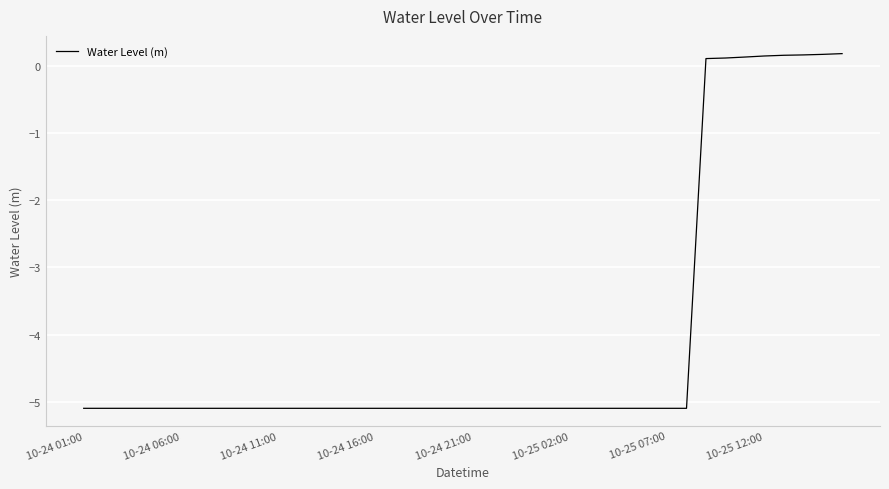

What is the difference between the maximum and minimum values?

5.3